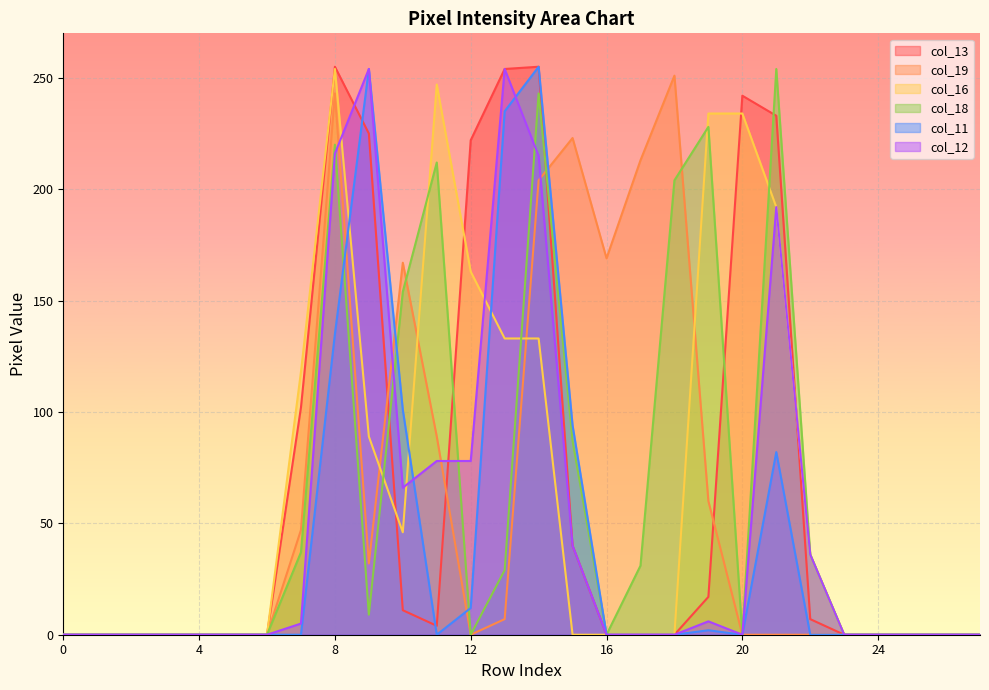

At which category is the sum across all series the highest?

8